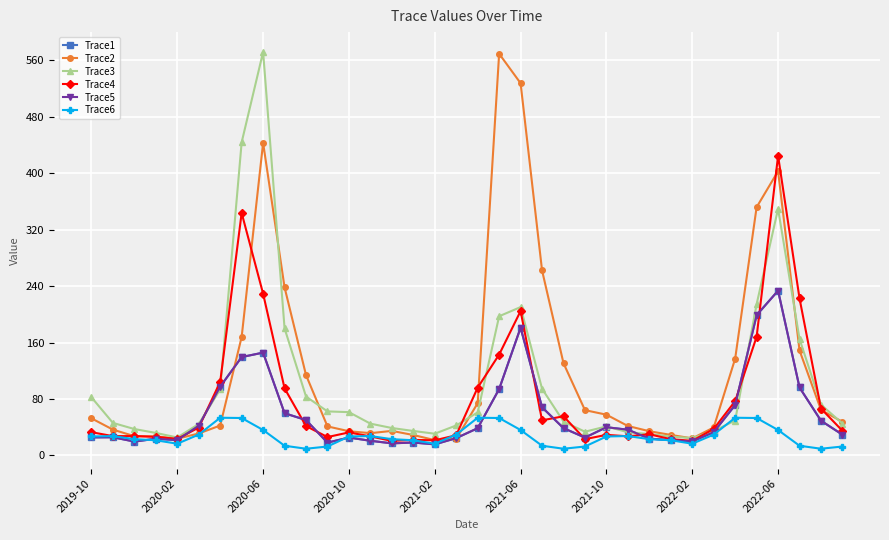

True or false: Trace5 and Trace6 intersect in this chart.

True